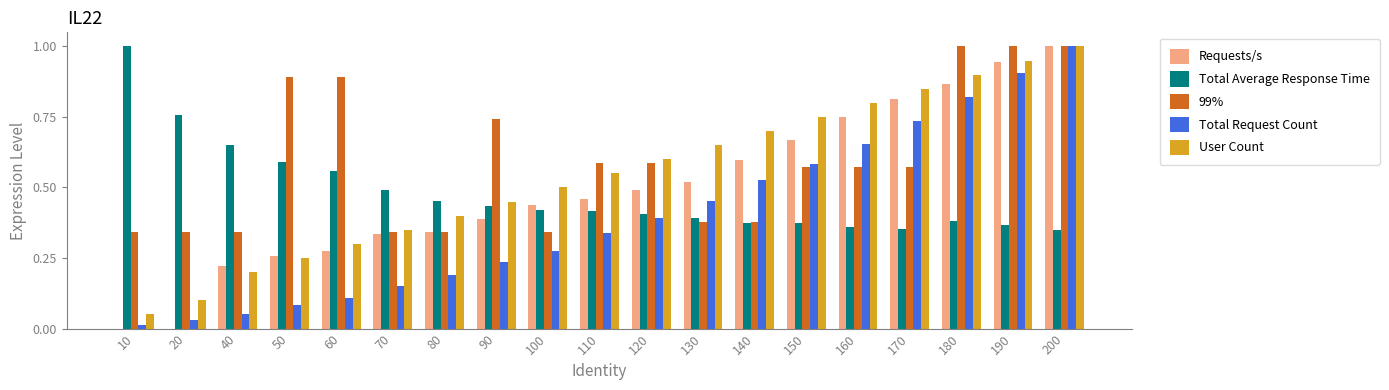

How many series are shown in this chart?

5